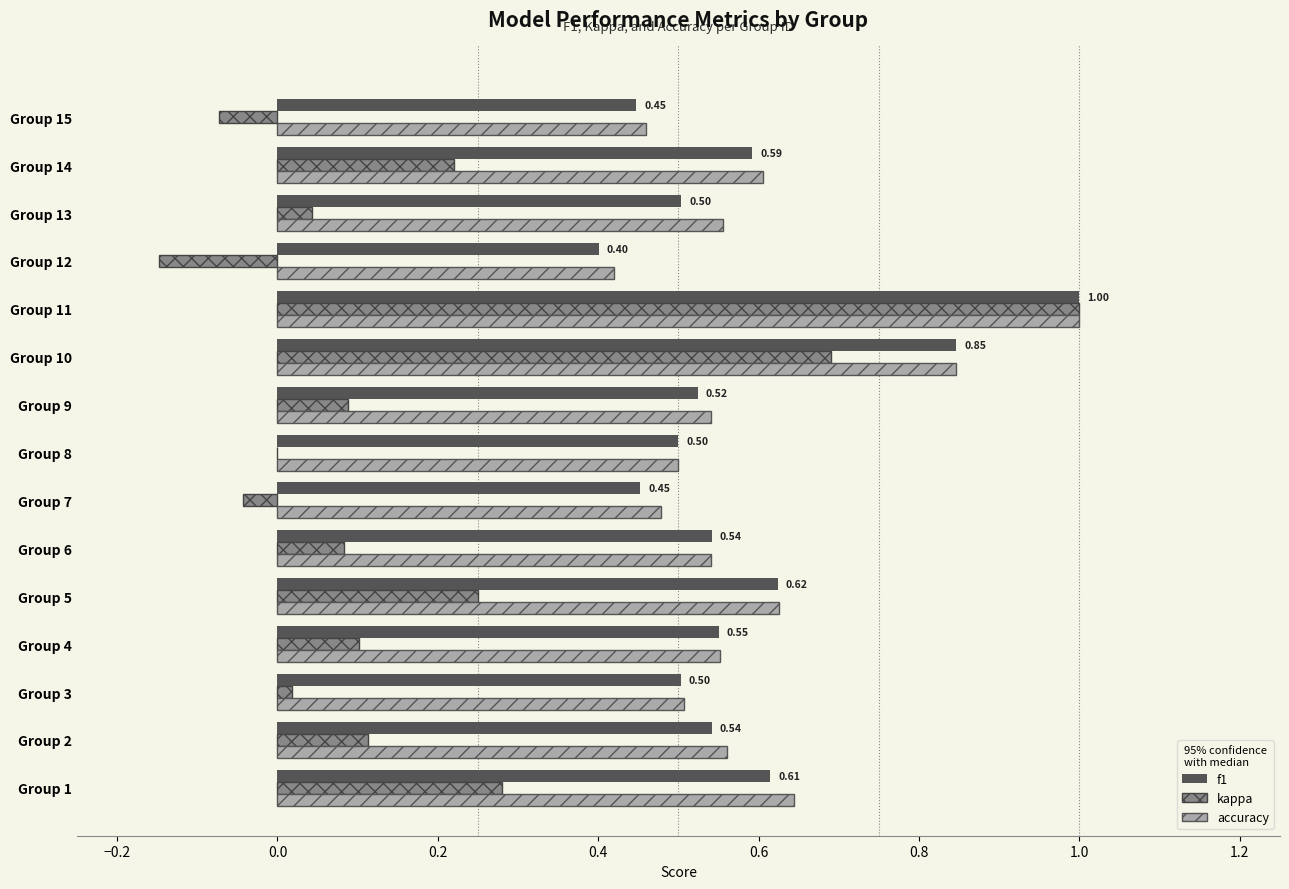

At which category is the sum across all series the highest?

Group 11